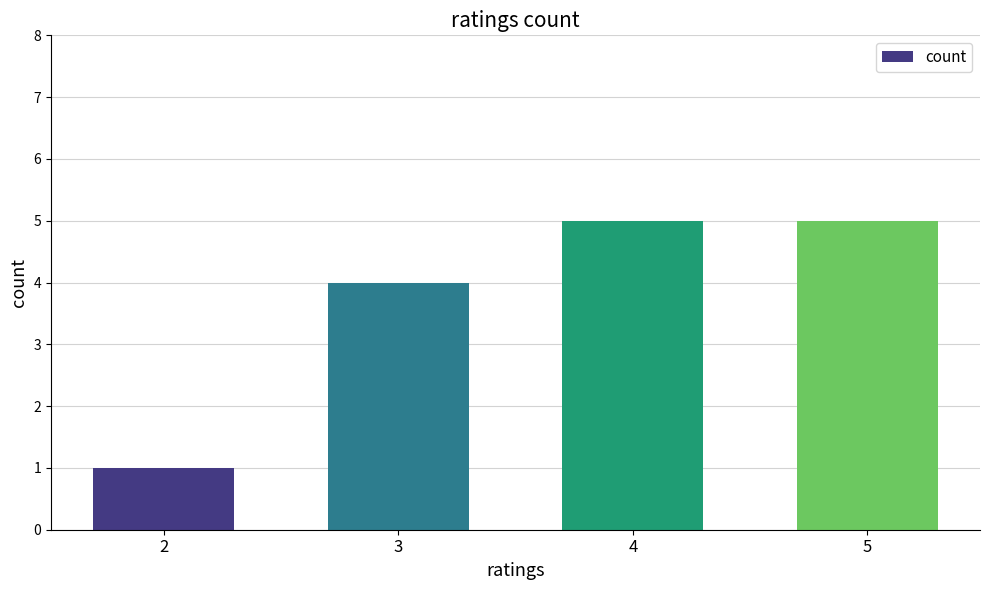

What is the smallest value displayed?

1